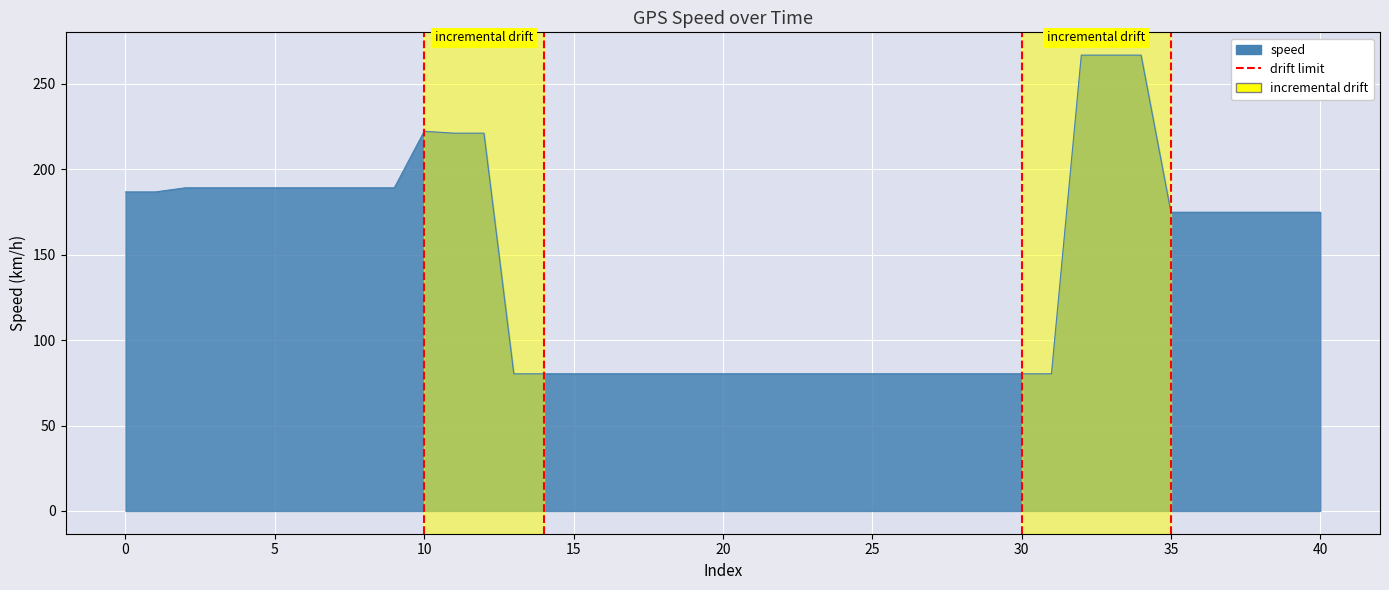

Count the values in the range 0 to 1.

2